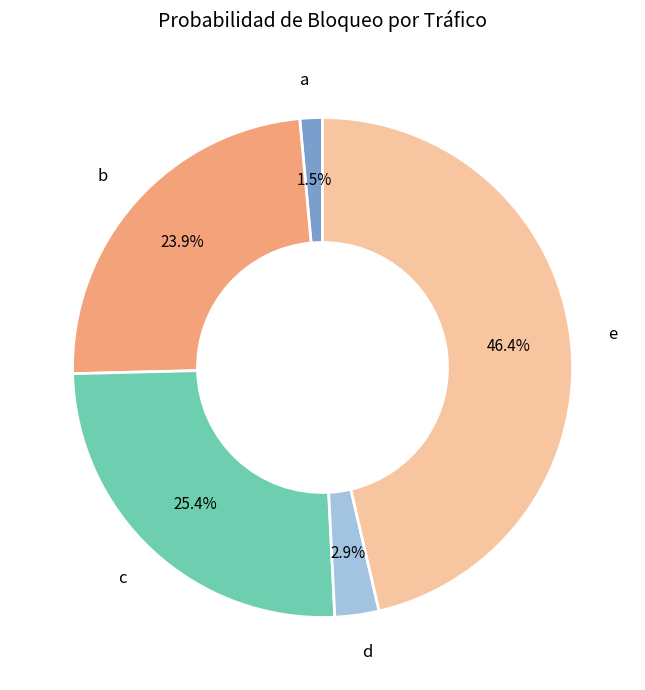

Does any single category account for the majority?

No